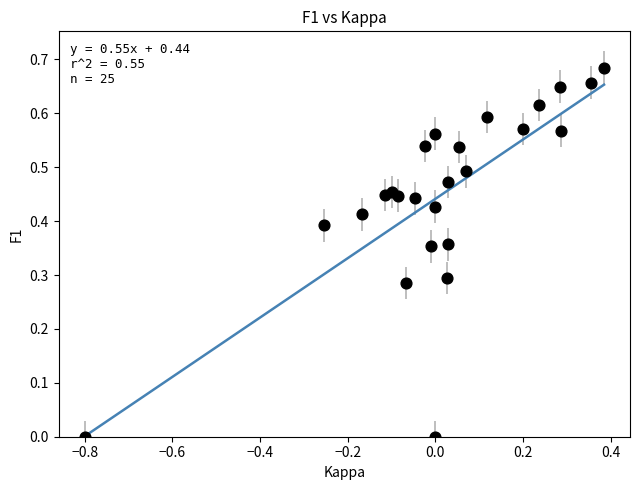

What is the range of X values (max minus min)?

1.2